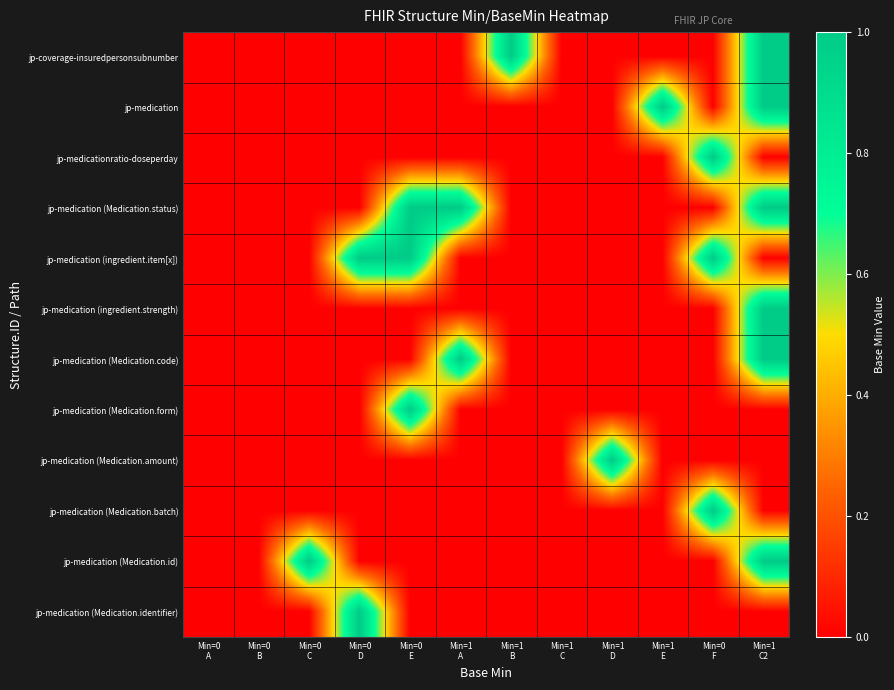

Reading right to left, transcribe all the data shown in this chart.

jp-coverage-insuredpersonsubnumber: Min=1
C2=1	Min=0
F=0	Min=1
E=0	Min=1
D=0	Min=1
C=0	Min=1
B=1	Min=1
A=0	Min=0
E=0	Min=0
D=0	Min=0
C=0	Min=0
B=0	Min=0
A=0
jp-medication: Min=1
C2=1	Min=0
F=0	Min=1
E=1	Min=1
D=0	Min=1
C=0	Min=1
B=0	Min=1
A=0	Min=0
E=0	Min=0
D=0	Min=0
C=0	Min=0
B=0	Min=0
A=0
jp-medicationratio-doseperday: Min=1
C2=0	Min=0
F=1	Min=1
E=0	Min=1
D=0	Min=1
C=0	Min=1
B=0	Min=1
A=0	Min=0
E=0	Min=0
D=0	Min=0
C=0	Min=0
B=0	Min=0
A=0
jp-medication (Medication.status): Min=1
C2=1	Min=0
F=0	Min=1
E=0	Min=1
D=0	Min=1
C=0	Min=1
B=0	Min=1
A=1	Min=0
E=1	Min=0
D=0	Min=0
C=0	Min=0
B=0	Min=0
A=0
jp-medication (ingredient.item[x]): Min=1
C2=0	Min=0
F=1	Min=1
E=0	Min=1
D=0	Min=1
C=0	Min=1
B=0	Min=1
A=0	Min=0
E=1	Min=0
D=1	Min=0
C=0	Min=0
B=0	Min=0
A=0
jp-medication (ingredient.strength): Min=1
C2=1	Min=0
F=0	Min=1
E=0	Min=1
D=0	Min=1
C=0	Min=1
B=0	Min=1
A=0	Min=0
E=0	Min=0
D=0	Min=0
C=0	Min=0
B=0	Min=0
A=0
jp-medication (Medication.code): Min=1
C2=1	Min=0
F=0	Min=1
E=0	Min=1
D=0	Min=1
C=0	Min=1
B=0	Min=1
A=1	Min=0
E=0	Min=0
D=0	Min=0
C=0	Min=0
B=0	Min=0
A=0
jp-medication (Medication.form): Min=1
C2=0	Min=0
F=0	Min=1
E=0	Min=1
D=0	Min=1
C=0	Min=1
B=0	Min=1
A=0	Min=0
E=1	Min=0
D=0	Min=0
C=0	Min=0
B=0	Min=0
A=0
jp-medication (Medication.amount): Min=1
C2=0	Min=0
F=0	Min=1
E=0	Min=1
D=1	Min=1
C=0	Min=1
B=0	Min=1
A=0	Min=0
E=0	Min=0
D=0	Min=0
C=0	Min=0
B=0	Min=0
A=0
jp-medication (Medication.batch): Min=1
C2=0	Min=0
F=1	Min=1
E=0	Min=1
D=0	Min=1
C=0	Min=1
B=0	Min=1
A=0	Min=0
E=0	Min=0
D=0	Min=0
C=0	Min=0
B=0	Min=0
A=0
jp-medication (Medication.id): Min=1
C2=1	Min=0
F=0	Min=1
E=0	Min=1
D=0	Min=1
C=0	Min=1
B=0	Min=1
A=0	Min=0
E=0	Min=0
D=0	Min=0
C=1	Min=0
B=0	Min=0
A=0
jp-medication (Medication.identifier): Min=1
C2=0	Min=0
F=0	Min=1
E=0	Min=1
D=0	Min=1
C=0	Min=1
B=0	Min=1
A=0	Min=0
E=0	Min=0
D=1	Min=0
C=0	Min=0
B=0	Min=0
A=0